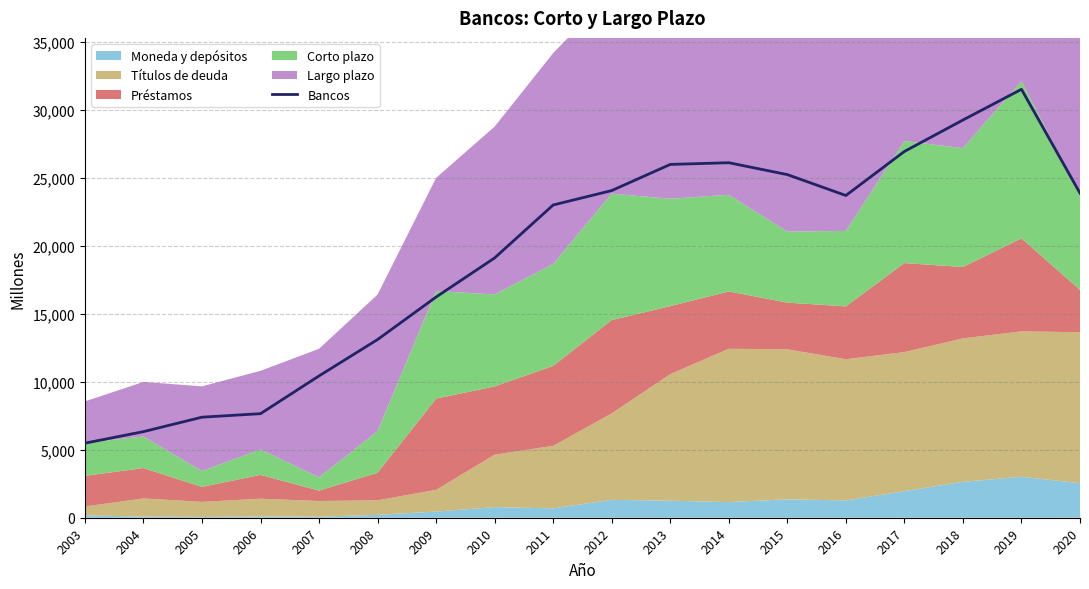

True or false: the data shows 6334 at 2004.

True